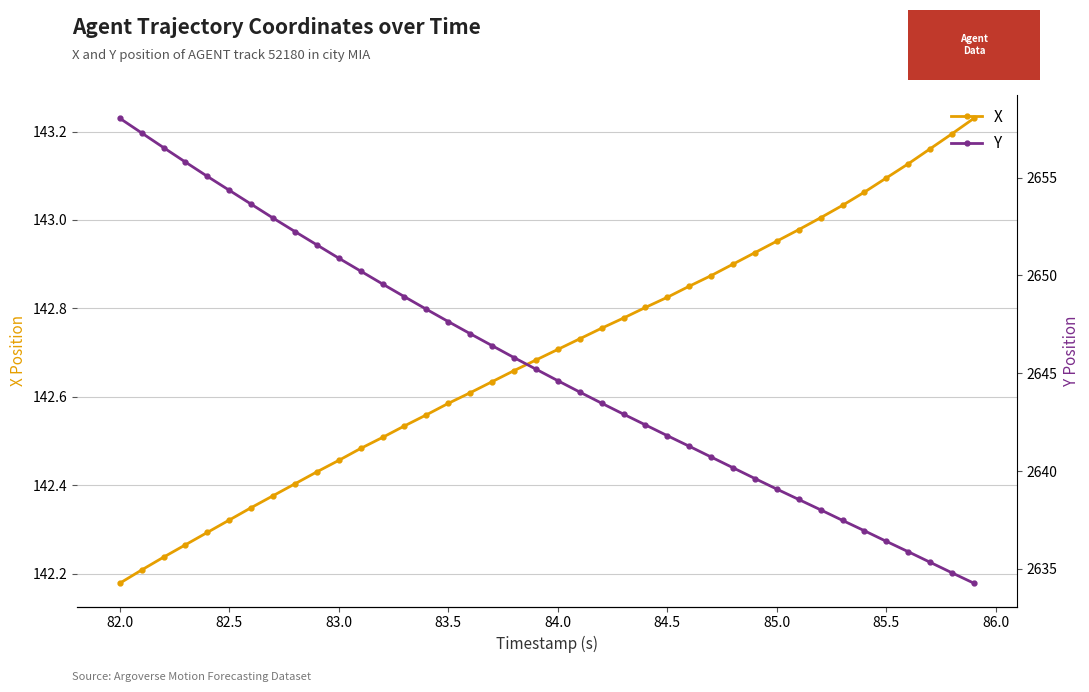

True or false: X has a value of 67.7 at 85.5.

False